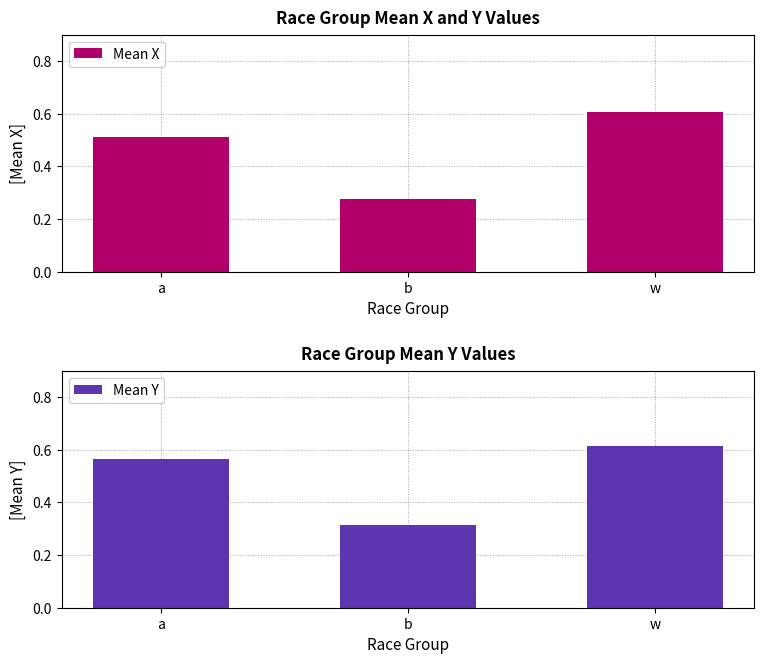

What are all the series names shown in the legend?

Mean X, Mean Y